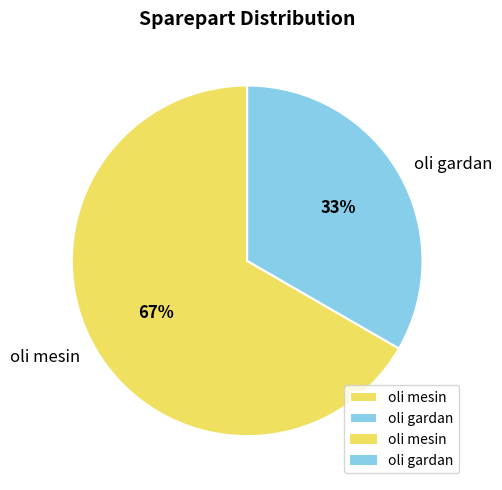

Is there any slice that represents more than half of the pie?

Yes